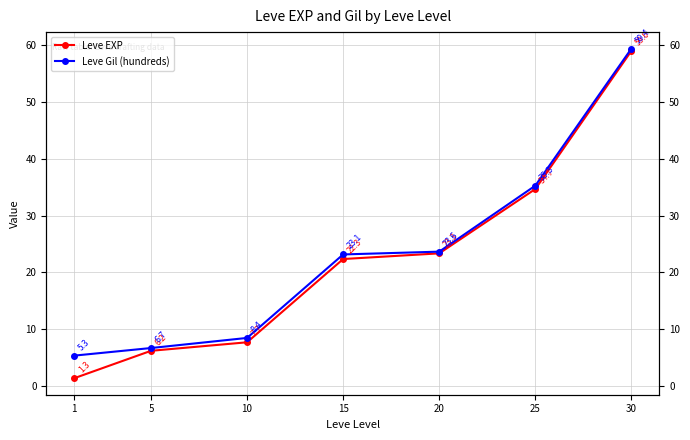

Reading left to right, what are all the values shown in this chart?

Leve EXP: 1.3	6.2	7.7	22.3	23.3	34.7	59.0
Leve Gil (hundreds): 5.3	6.7	8.4	23.1	23.6	35.3	59.4